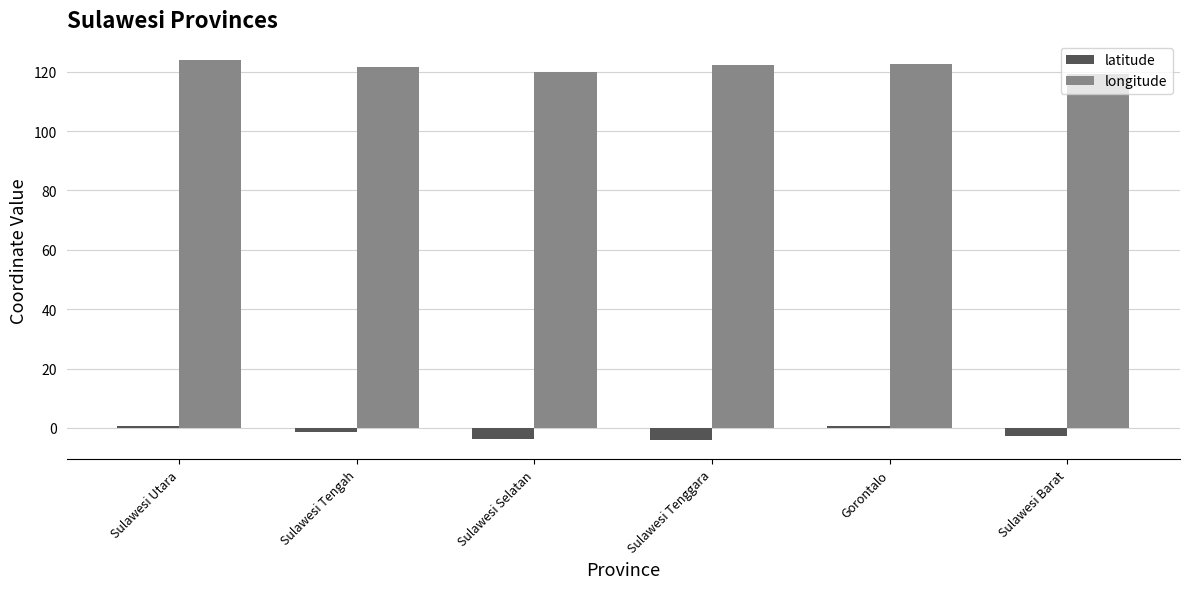

What position from the left is Sulawesi Selatan?

3